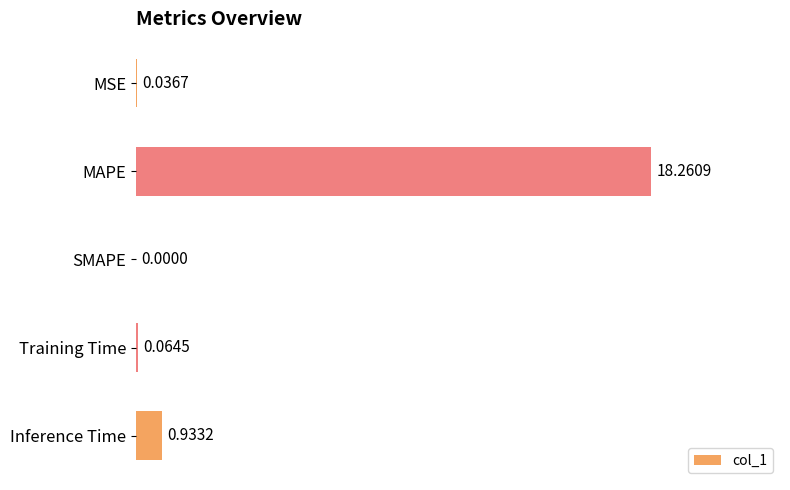

What is the average value?

3.9